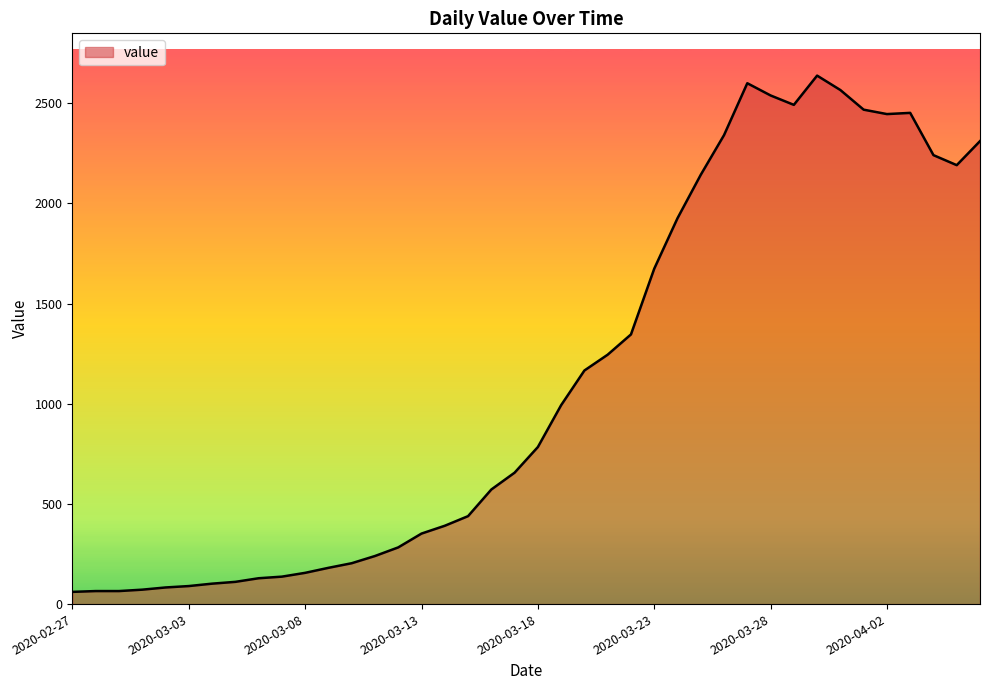

What is the minimum value shown in the chart?

61